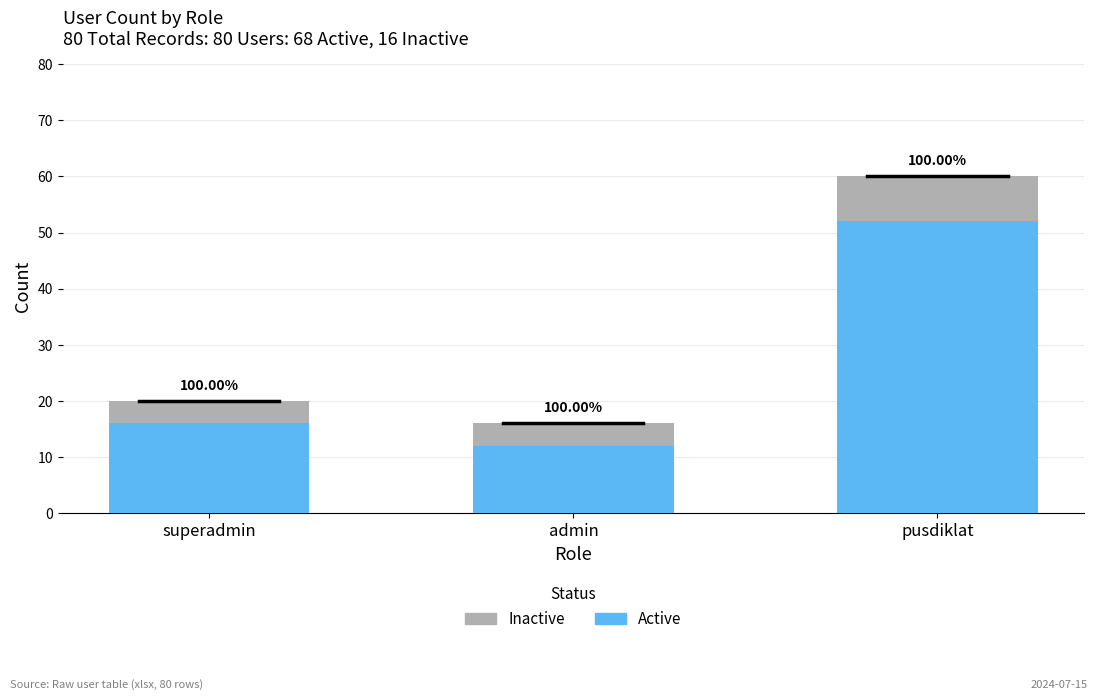

The Inactive series shows 2 at admin. True or false?

False